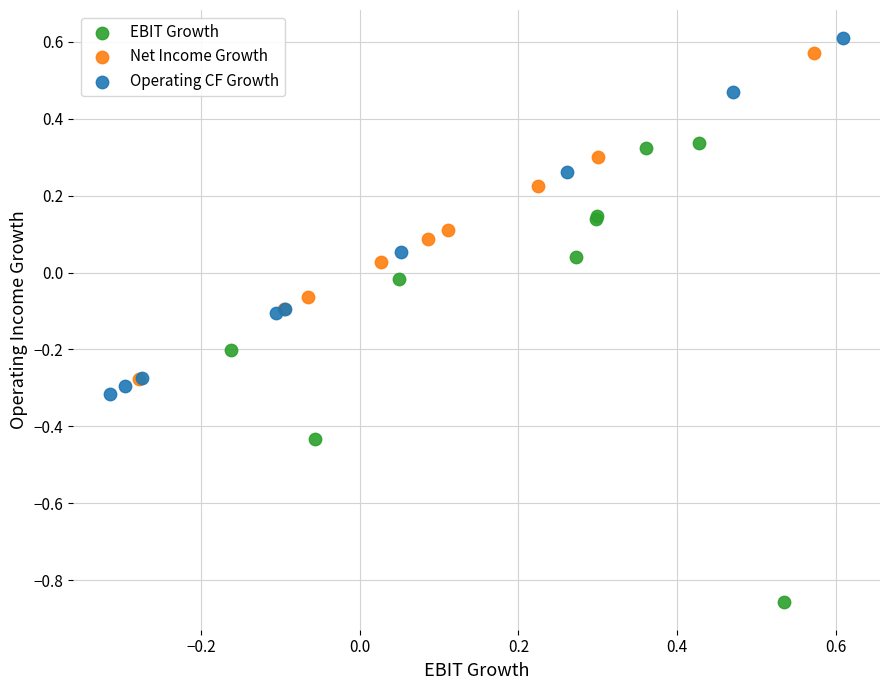

What are all the series names shown in the legend?

EBIT Growth, Net Income Growth, Operating CF Growth